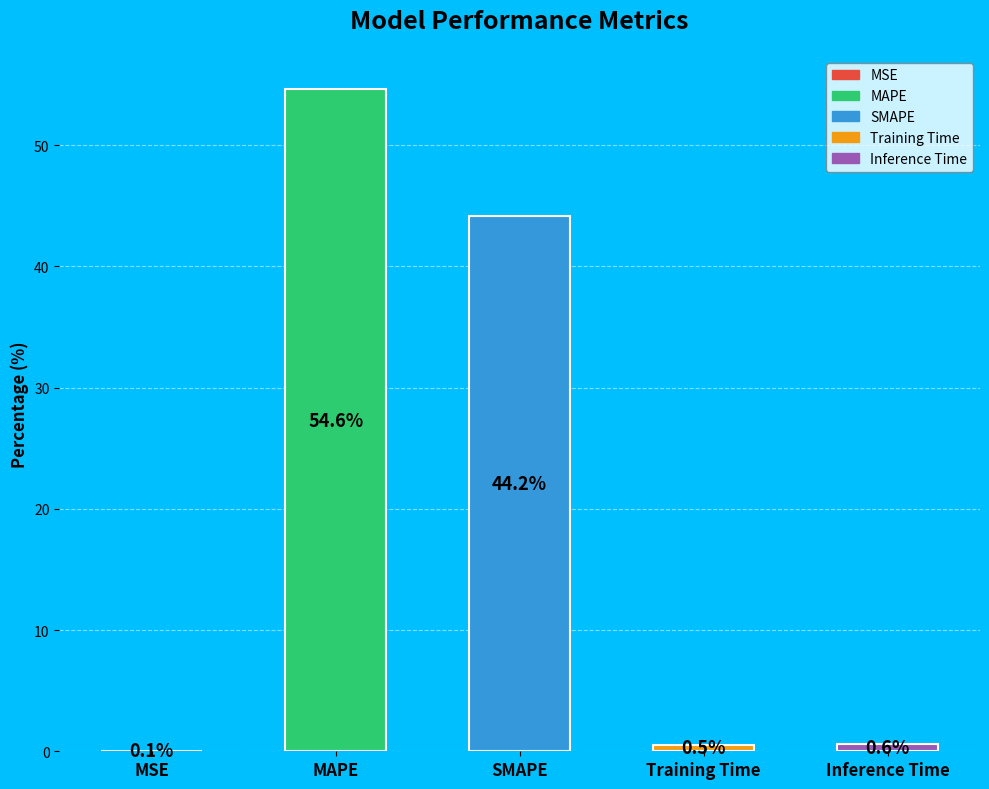

Which slice is the largest?

MAPE